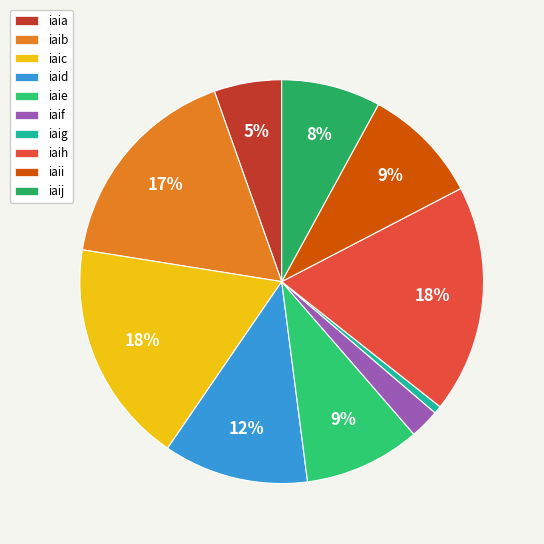

How many slices are in this pie chart?

10